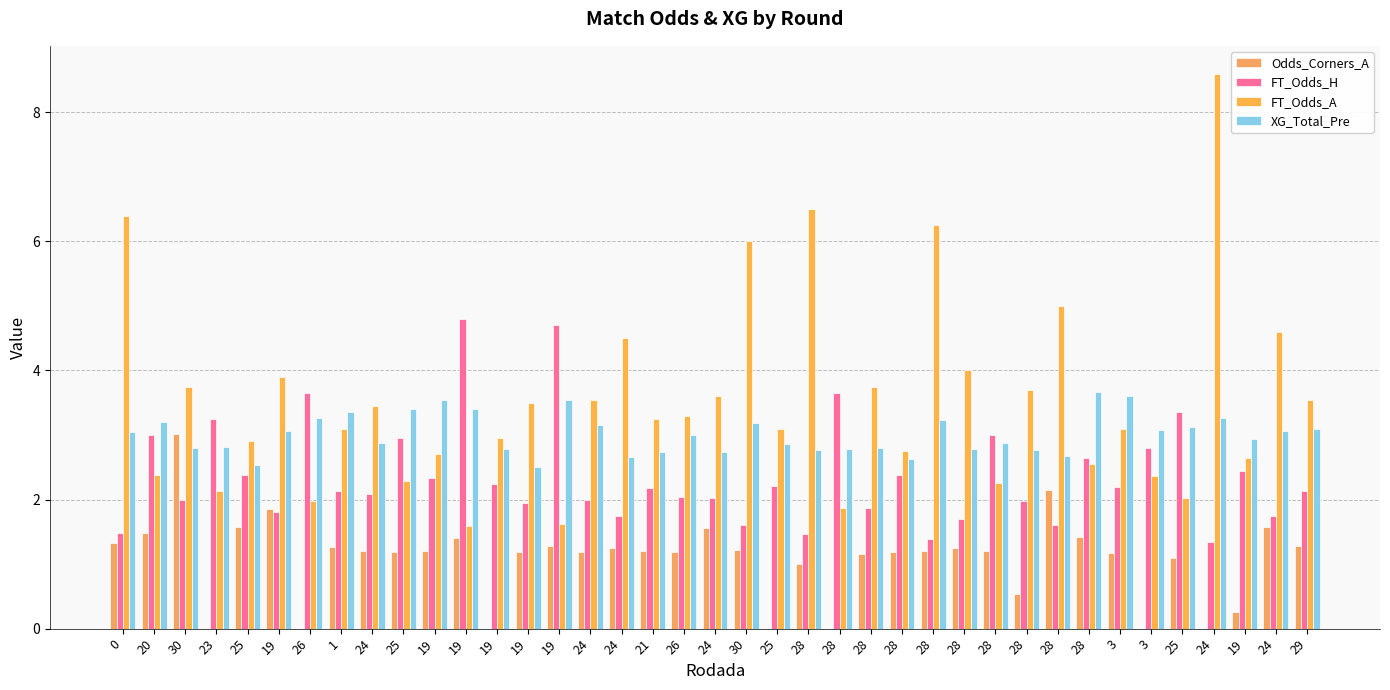

Rank the series by their maximum value, from highest to lowest.

FT_Odds_A, FT_Odds_H, XG_Total_Pre, Odds_Corners_A